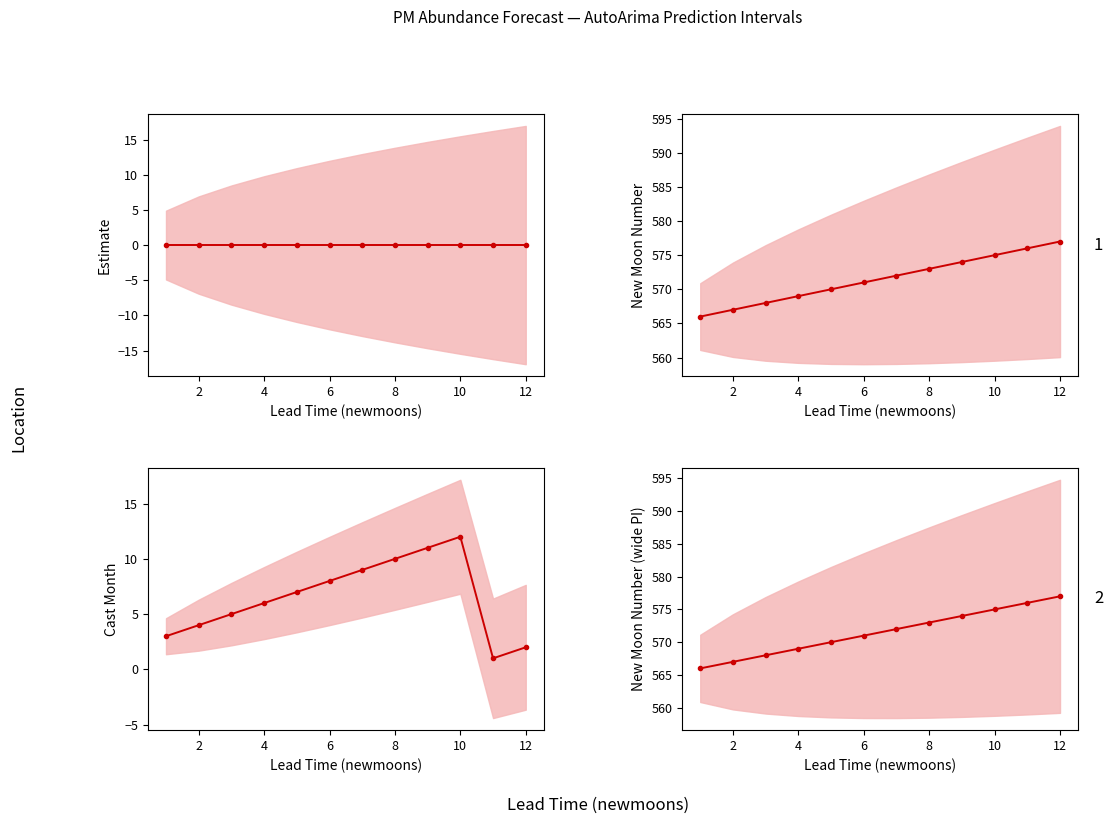

Is this an area chart (filled region under the line)?

No